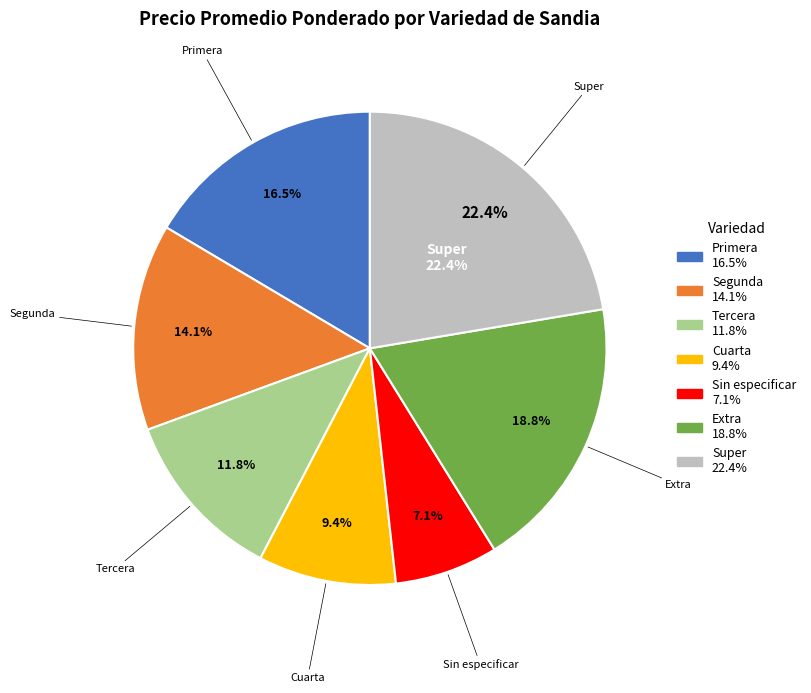

What percentage is the Extra slice, to the nearest percent?

19%